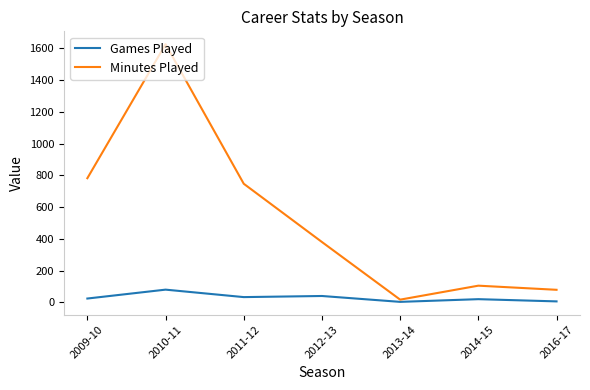

Rank the series by their maximum value, from lowest to highest.

Games Played, Minutes Played